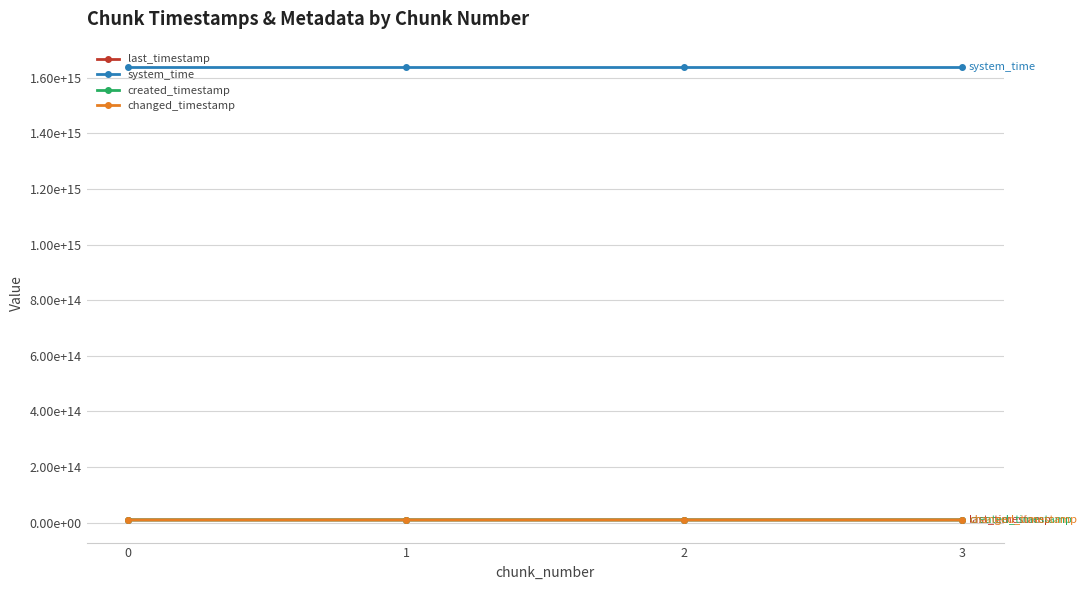

True or false: changed_timestamp and last_timestamp cross at least once.

False